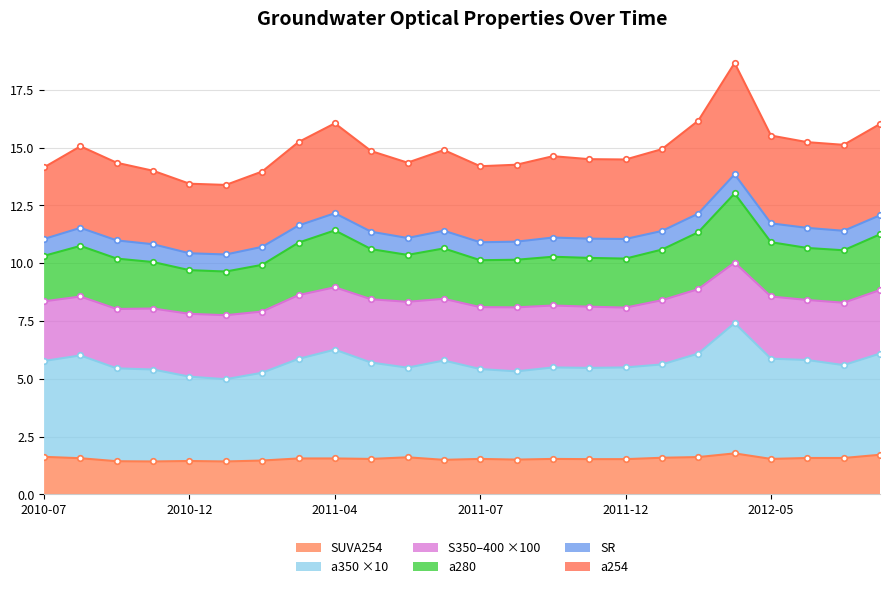

What is the lowest value of the SUVA254 series?

1.4